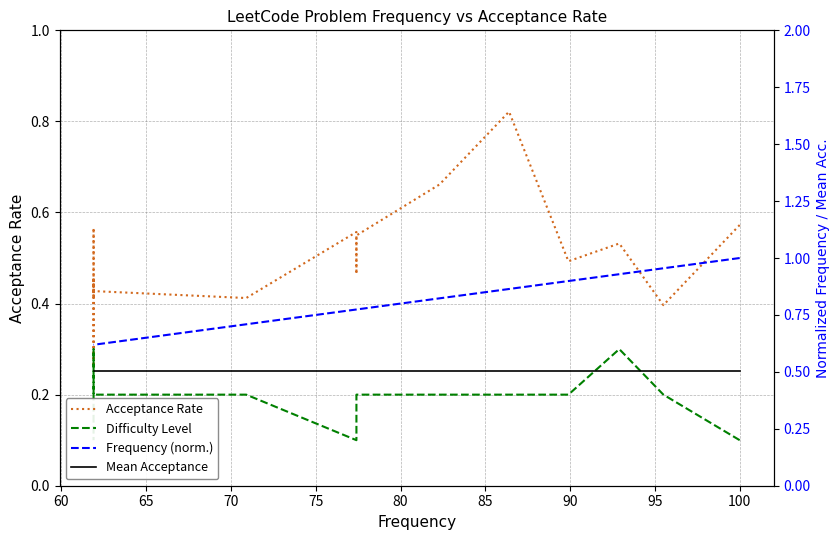

What is the average value of the Acceptance Rate series?

0.5